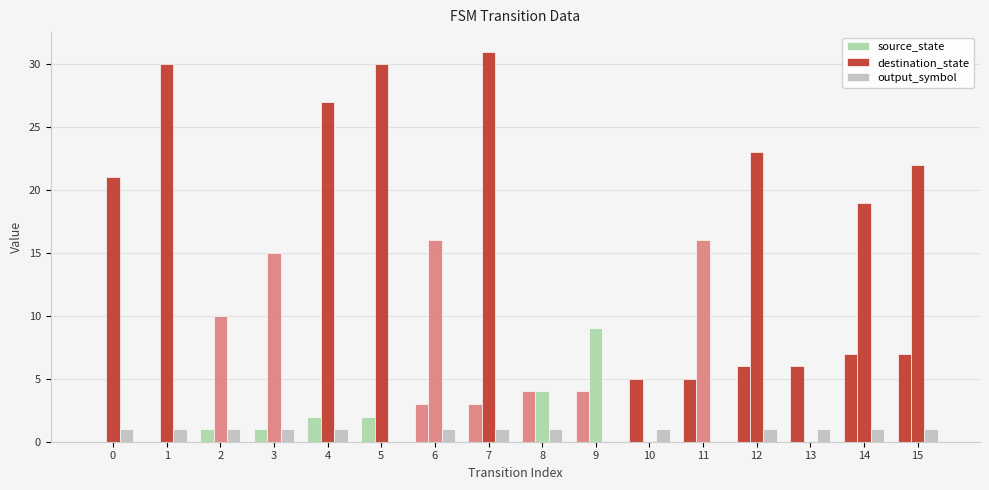

Reading right to left, transcribe all the data shown in this chart.

source_state: 15=7	14=7	13=6	12=6	11=5	10=5	9=4	8=4	7=3	6=3	5=2	4=2	3=1	2=1	1=0	0=0
destination_state: 15=22	14=19	13=0	12=23	11=16	10=0	9=9	8=4	7=31	6=16	5=30	4=27	3=15	2=10	1=30	0=21
output_symbol: 15=1	14=1	13=1	12=1	11=0	10=1	9=0	8=1	7=1	6=1	5=0	4=1	3=1	2=1	1=1	0=1